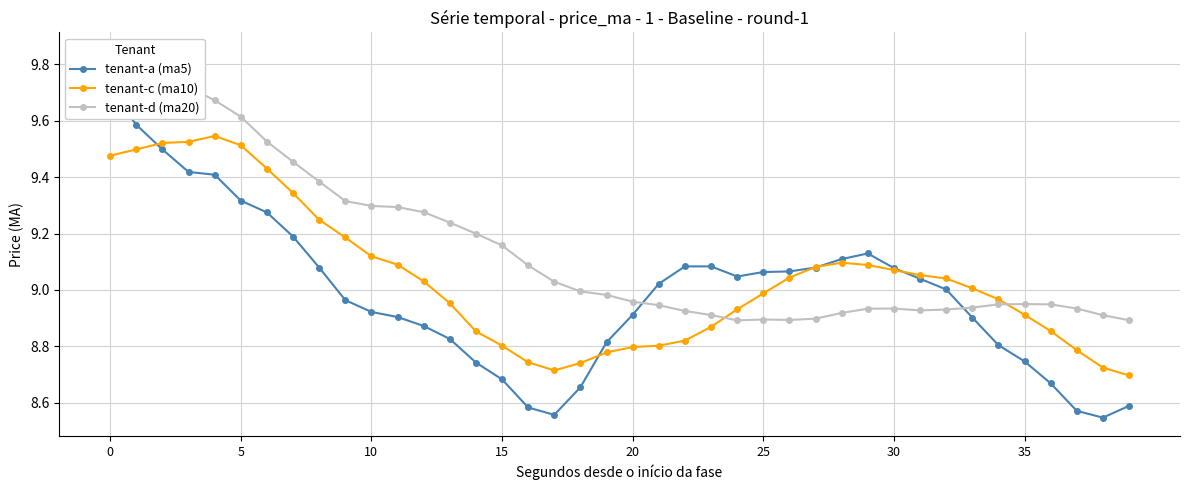

At how many categories does at least one series exceed 9?

31